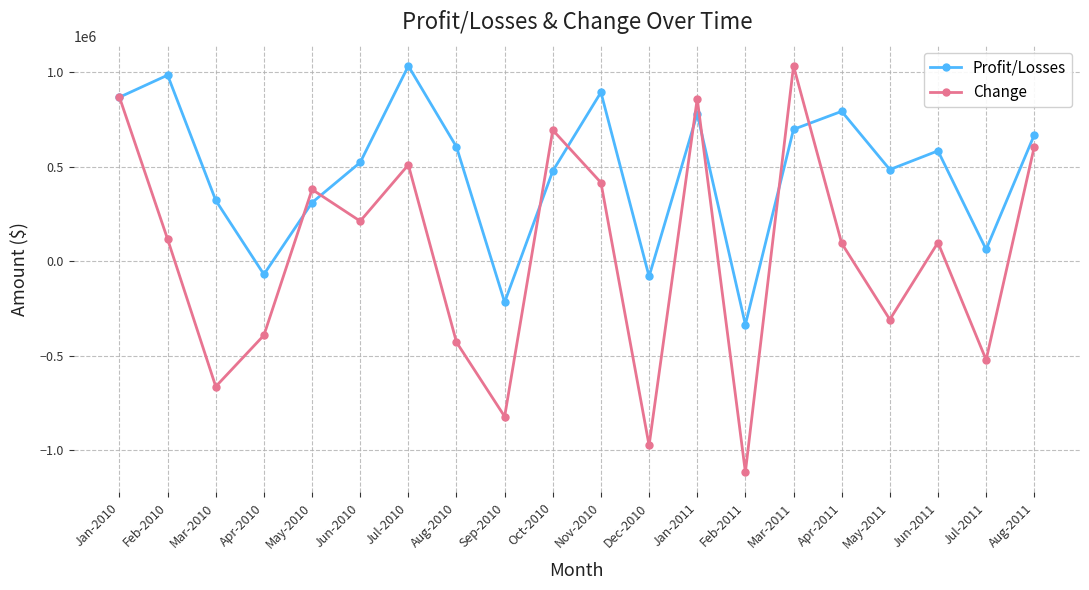

Does the chart display data point markers on the line(s)?

Yes